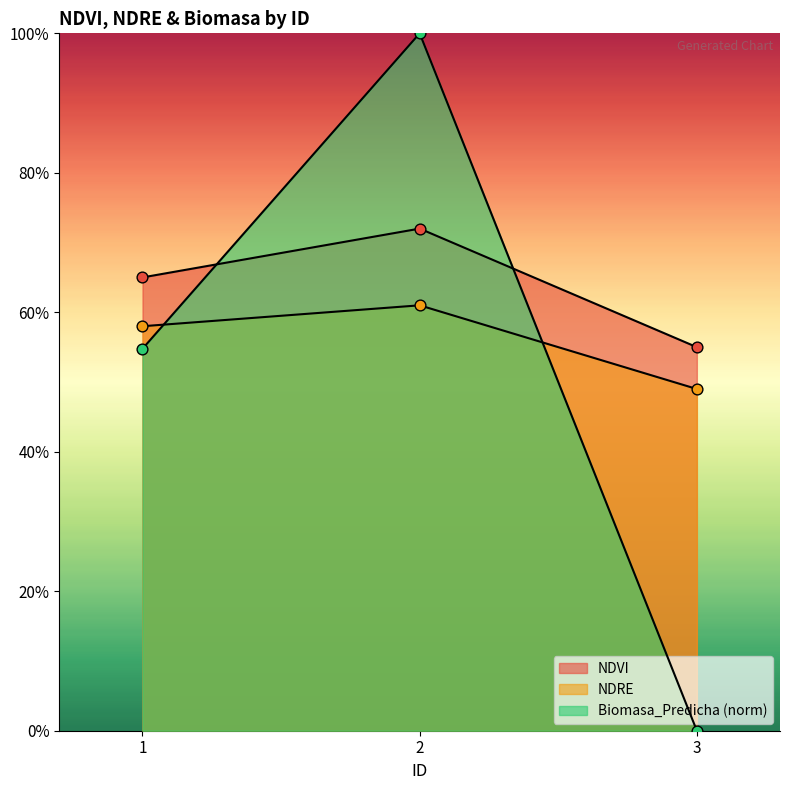

Which series has the widest spread of Y values?

Biomasa_Predicha